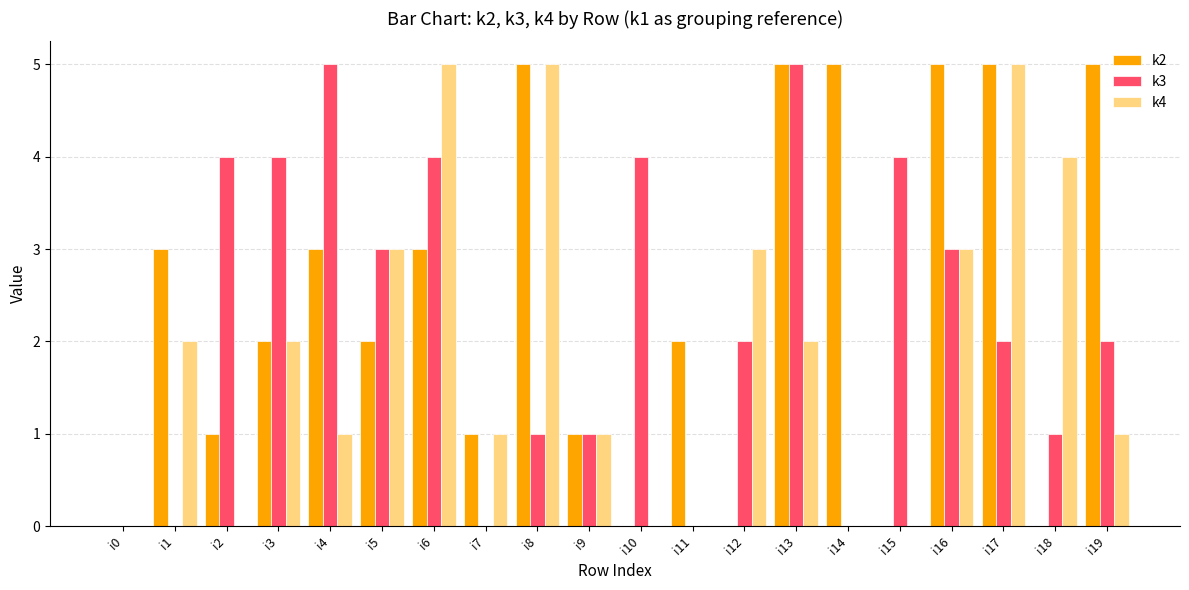

Between i9 and i18, which series saw the biggest shift?

k4